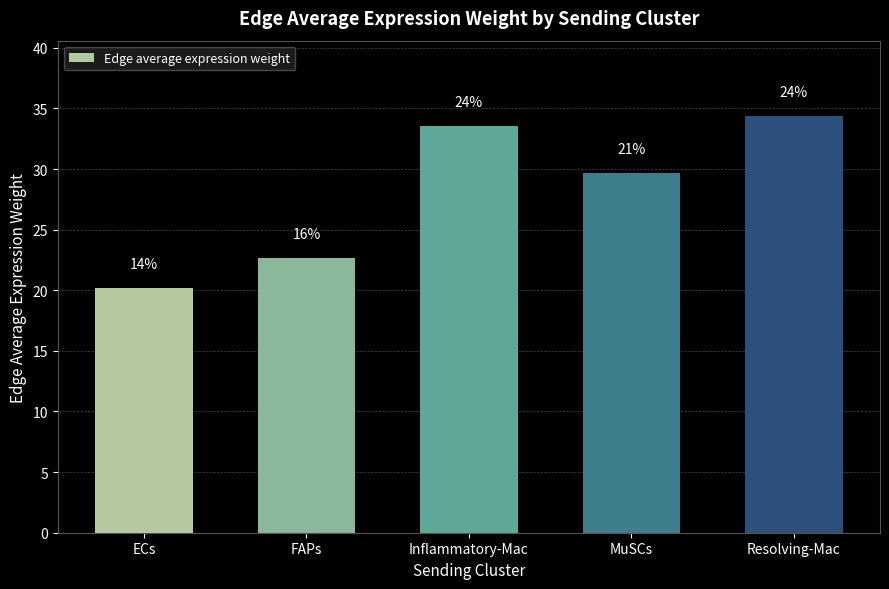

What is the difference between the maximum and second lowest values?

11.7